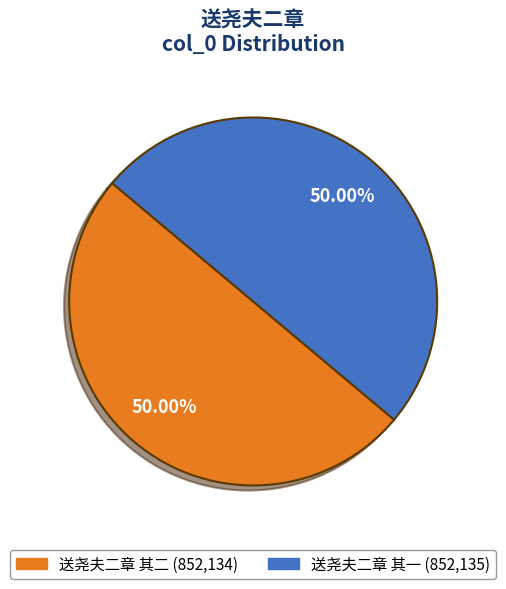

The 送尧夫二章 其二 slice represents 57% of the pie. True or false?

False